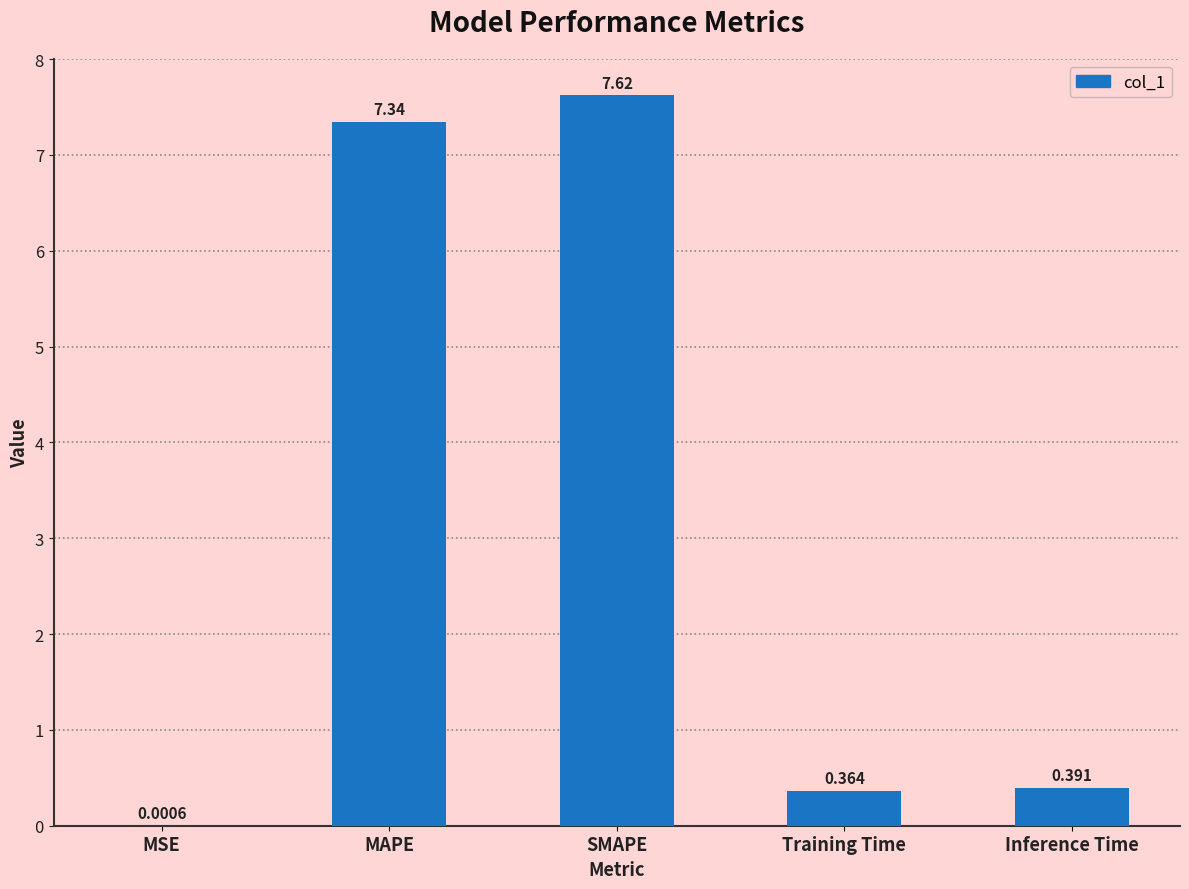

True or false: the data shows 7.6 at SMAPE.

True